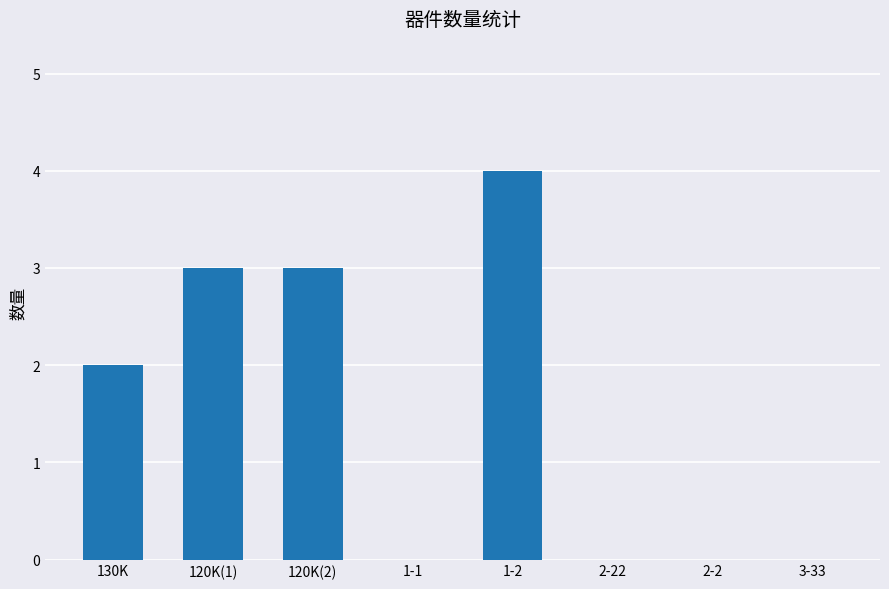

The chart shows a value of -2 at 2-22. True or false?

False